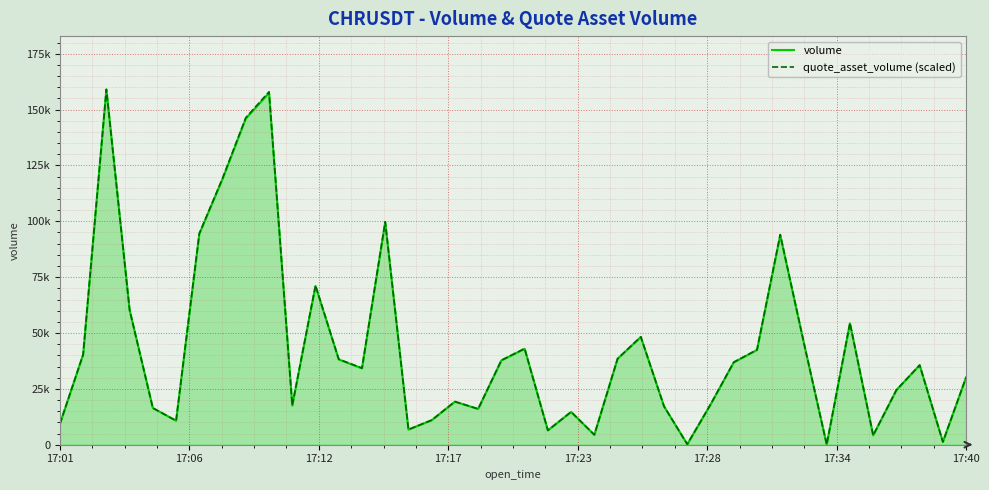

What are all the series names shown in the legend?

volume, quote_asset_volume (scaled)